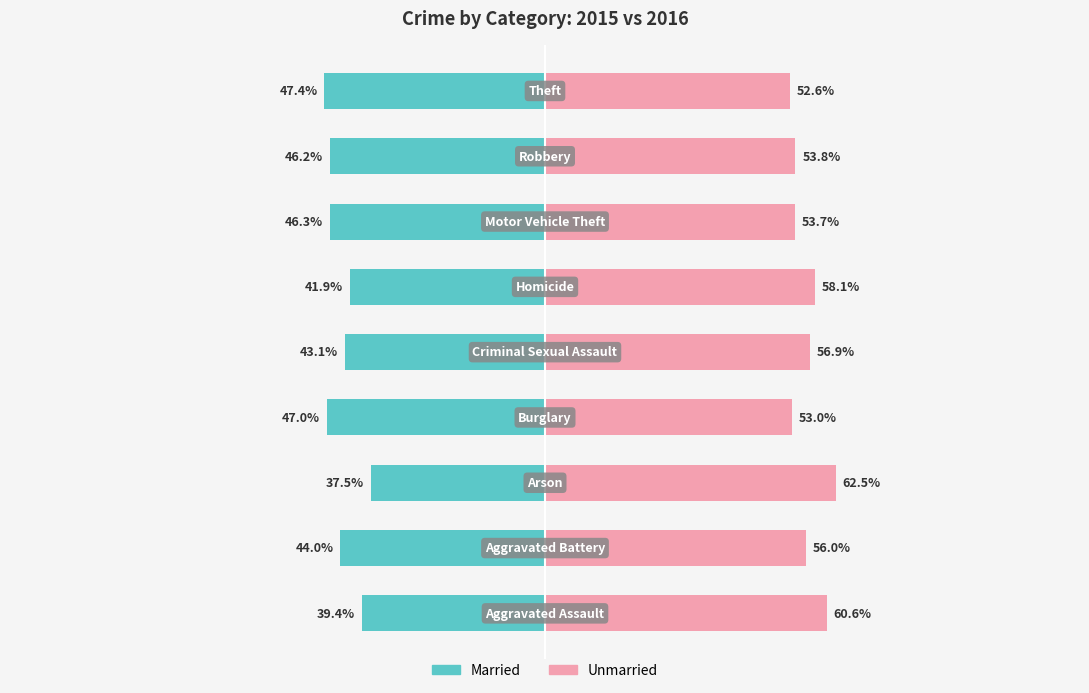

List the series in order of their peak value, highest first.

Unmarried, Married